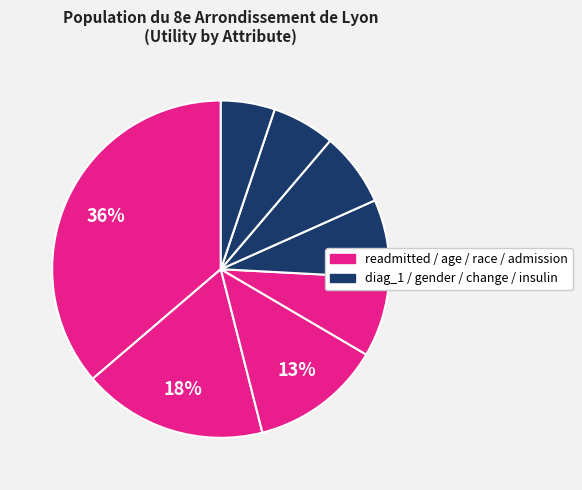

What is the smallest slice in the pie chart?

insulin